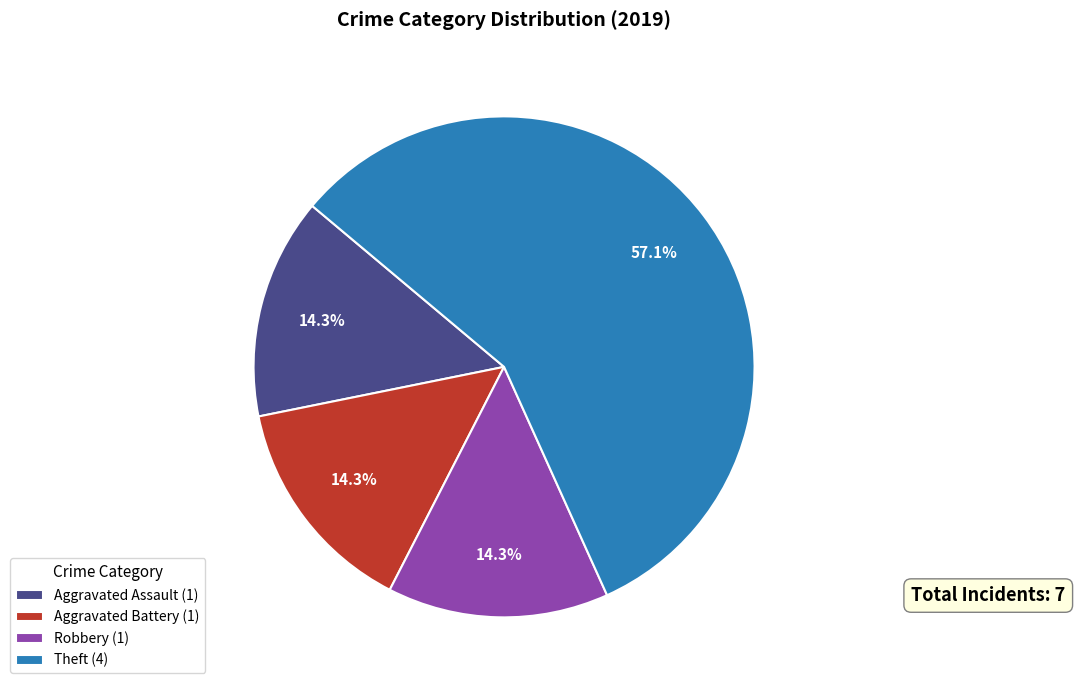

True or false: Aggravated Assault accounts for 14% of the total.

True